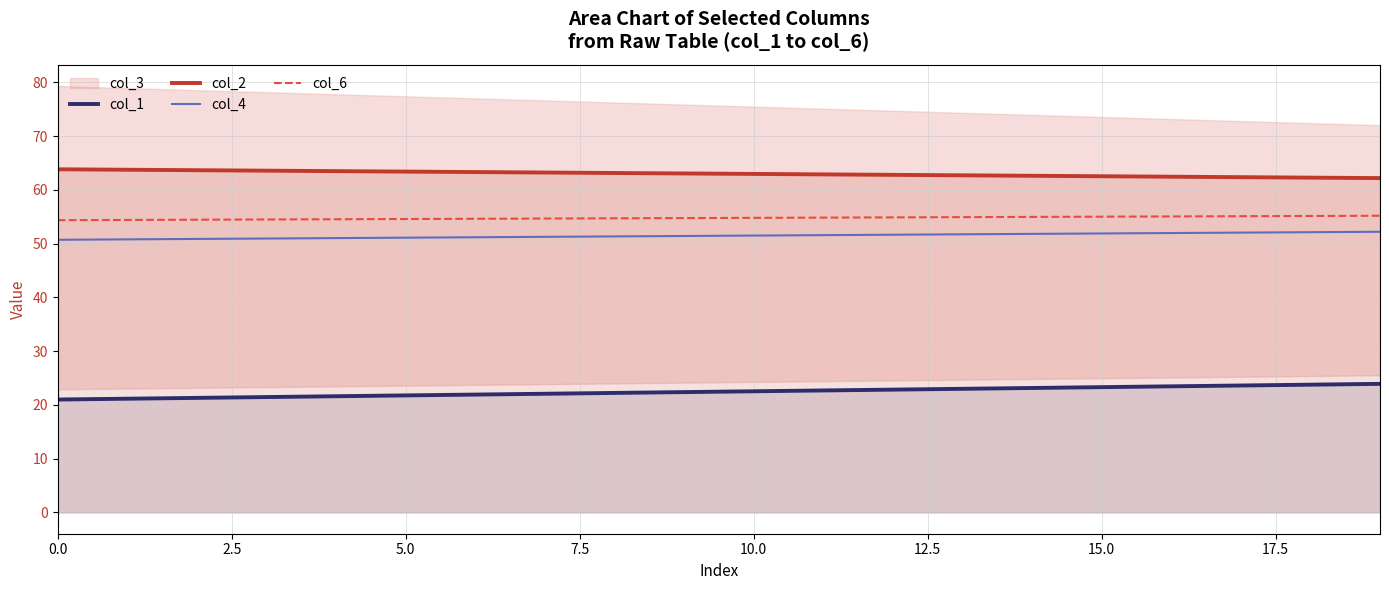

True or false: col_2 and col_4 cross at least once.

False